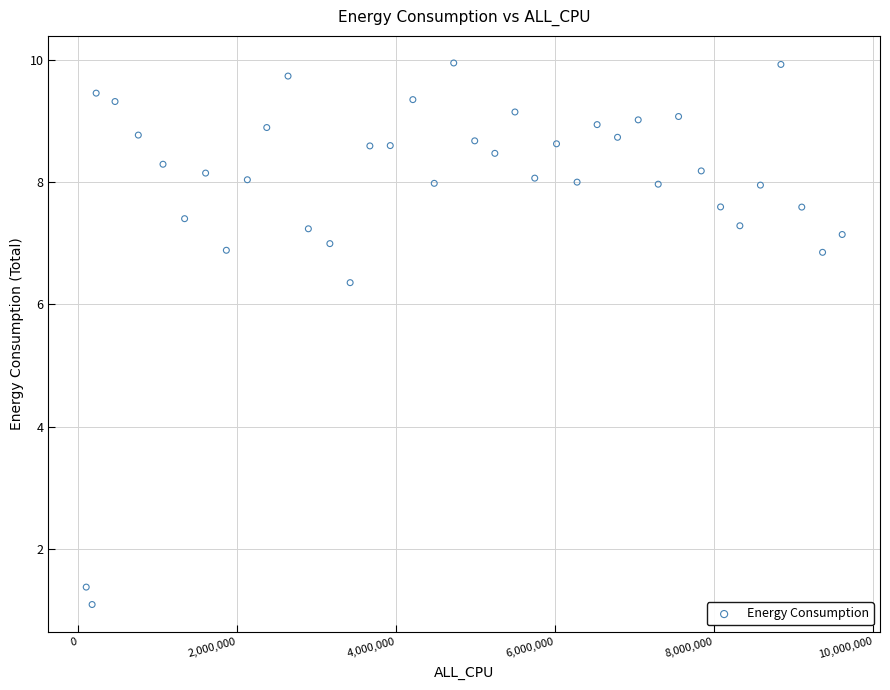

What Y value in the scatter plot is closest to 5?

6.4